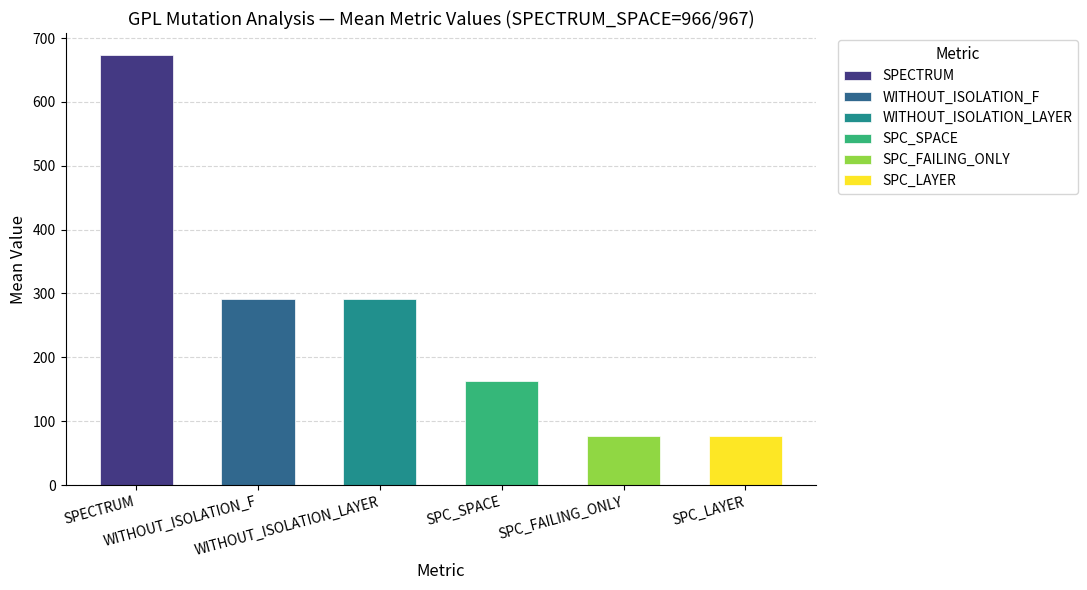

List the series in order of their peak value, lowest first.

SPC_FAILING_ONLY, SPC_LAYER, SPC_SPACE, WITHOUT_ISOLATION_F, WITHOUT_ISOLATION_LAYER, SPECTRUM